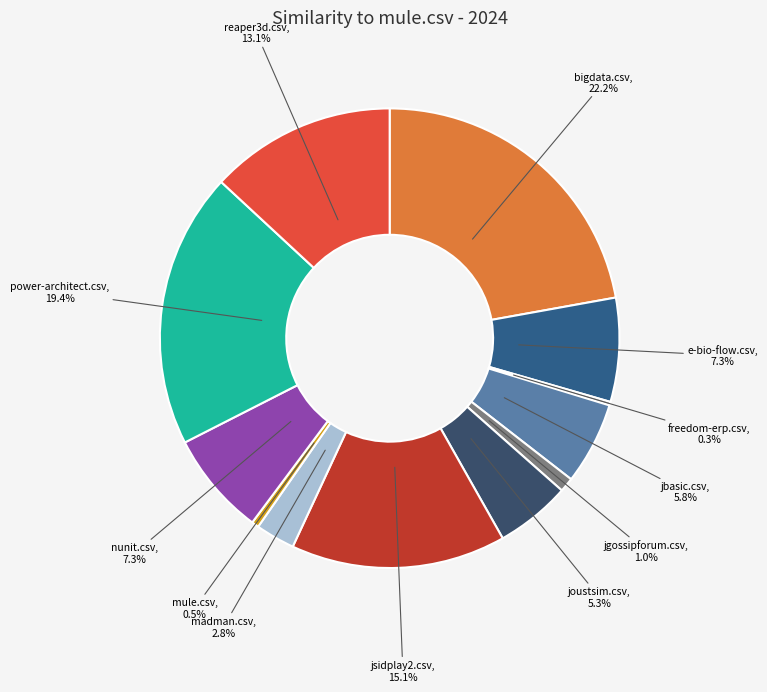

Does joustsim.csv account for over 50% of the chart?

No